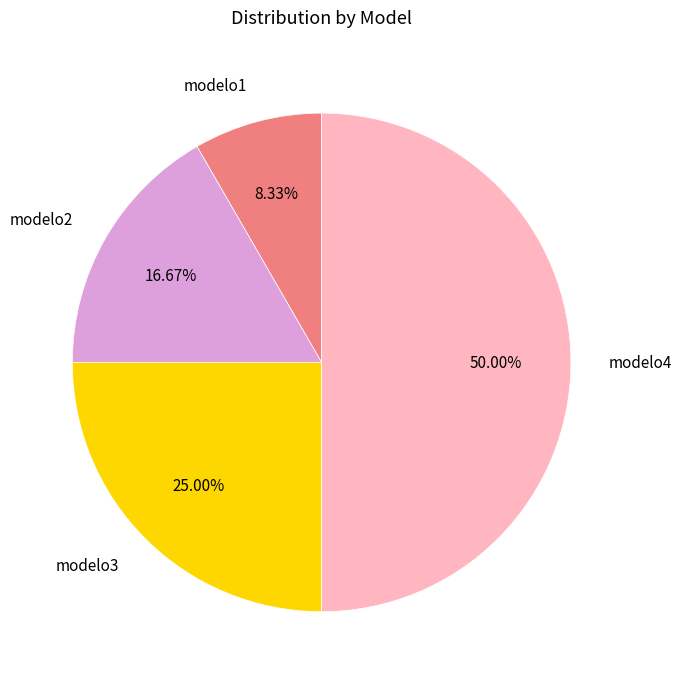

To the nearest percent, what is the difference between the modelo2 and modelo4 slice percentages?

33%